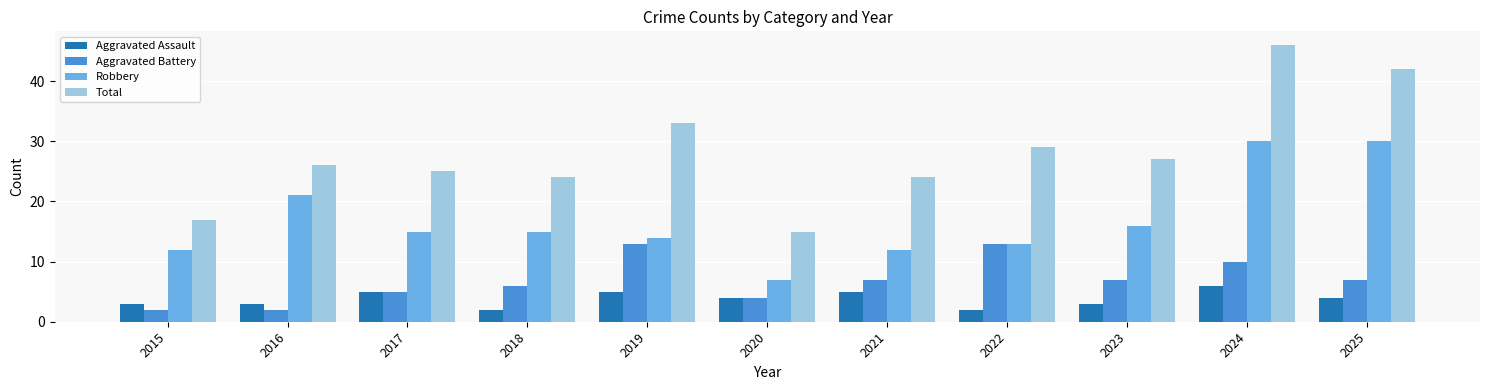

Between 2021 and 2022, which series saw the biggest shift?

Aggravated Battery